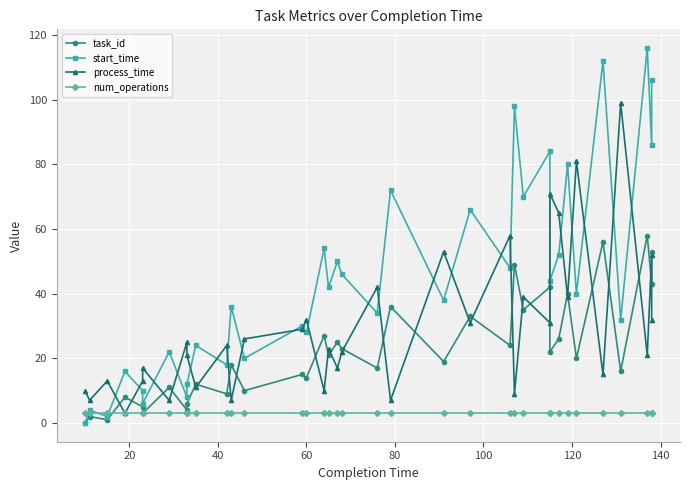

What is the greatest value displayed?

116